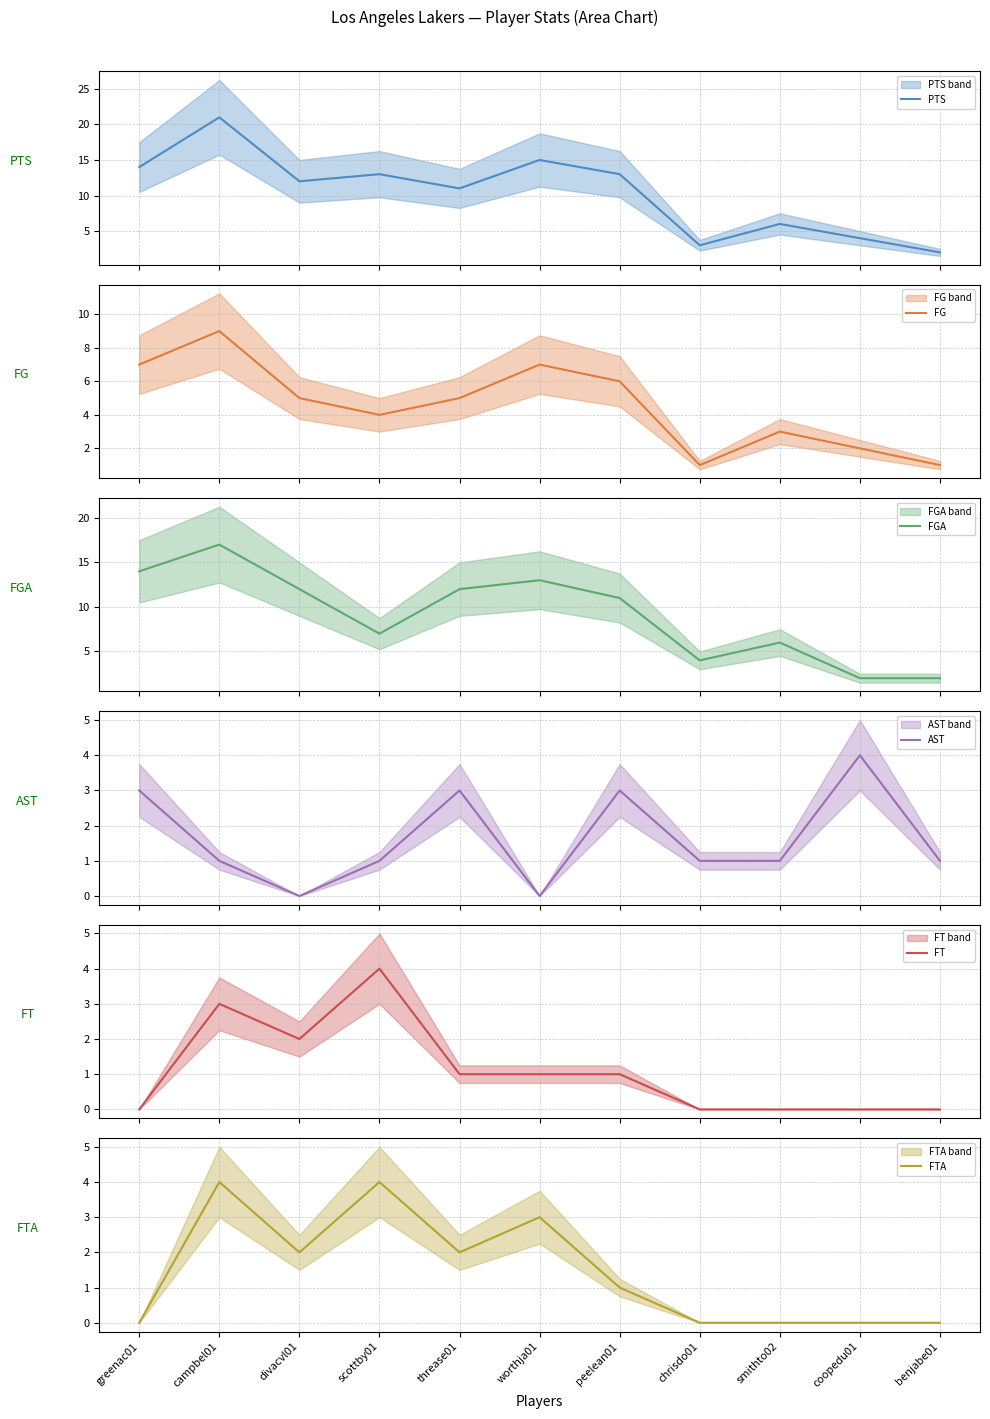

Reading left to right, transcribe all the data shown in this chart.

PTS: 14	21	12	13	11	15	13	3	6	4	2
FG: 7	9	5	4	5	7	6	1	3	2	1
FGA: 14	17	12	7	12	13	11	4	6	2	2
AST: 3	1	0	1	3	0	3	1	1	4	1
FT: 0	3	2	4	1	1	1	0	0	0	0
FTA: 0	4	2	4	2	3	1	0	0	0	0